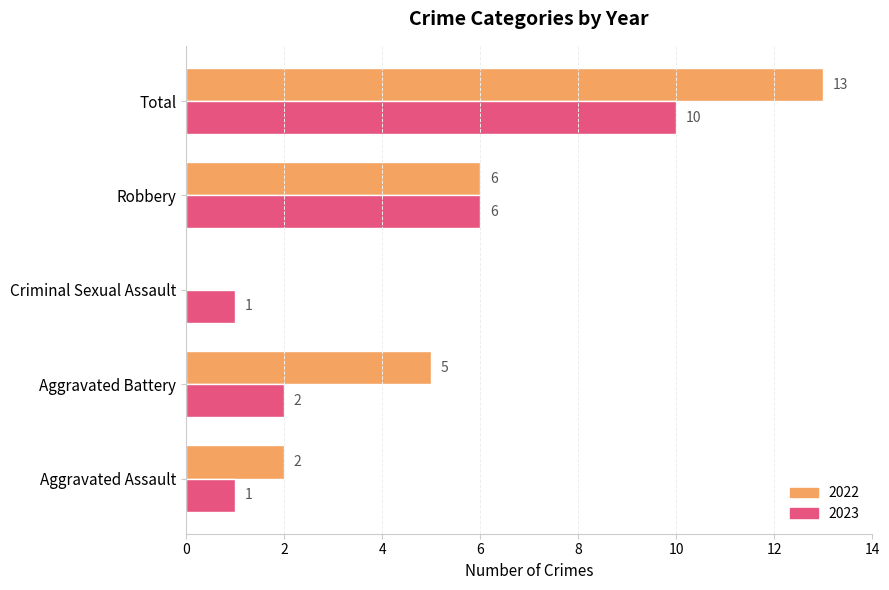

What is the sum of the 2023 values at Aggravated Battery and Aggravated Assault?

3